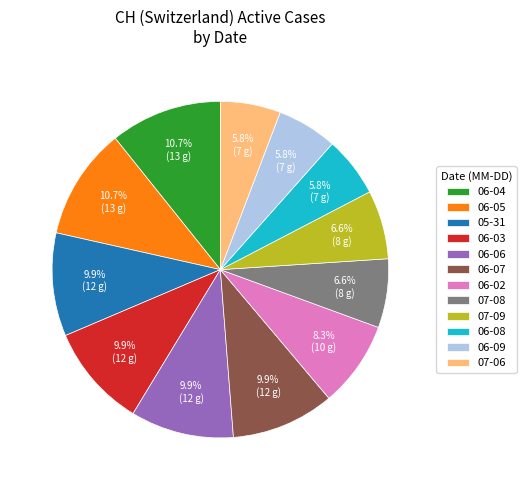

Approximately how many times larger is the value at 07-09 compared to 05-31?

0.7